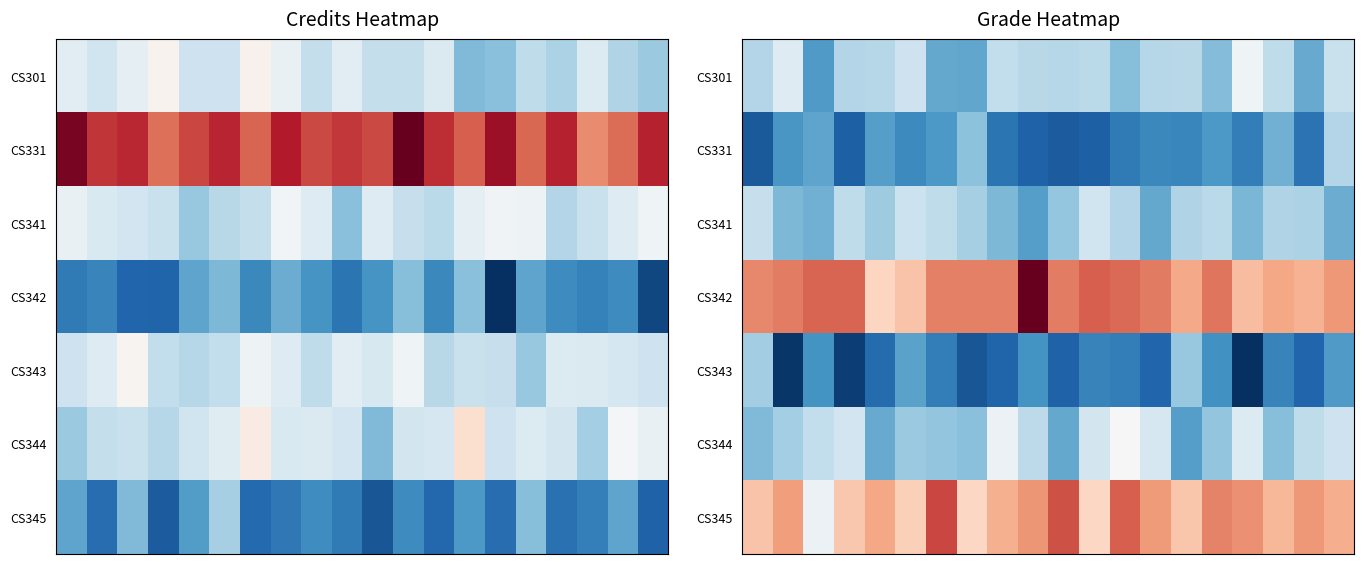

What is the difference between the second highest and second lowest values in the CS341 series?

0.8